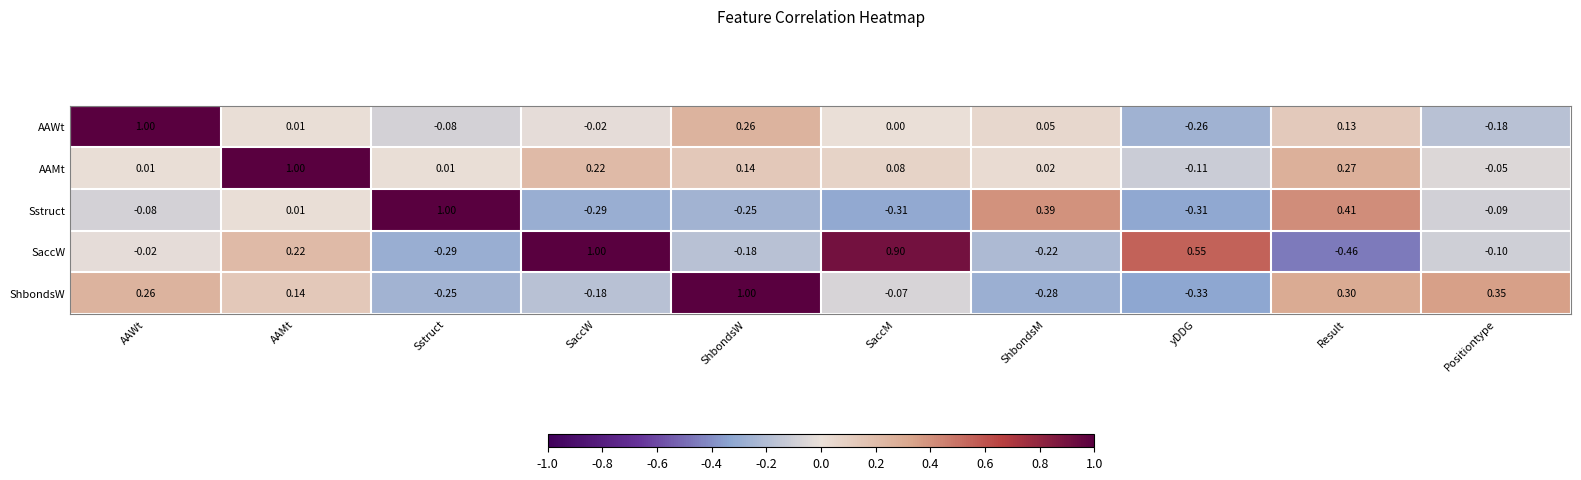

Rank the series at ShbondsW from lowest to highest value.

Sstruct, SaccW, AAMt, AAWt, ShbondsW